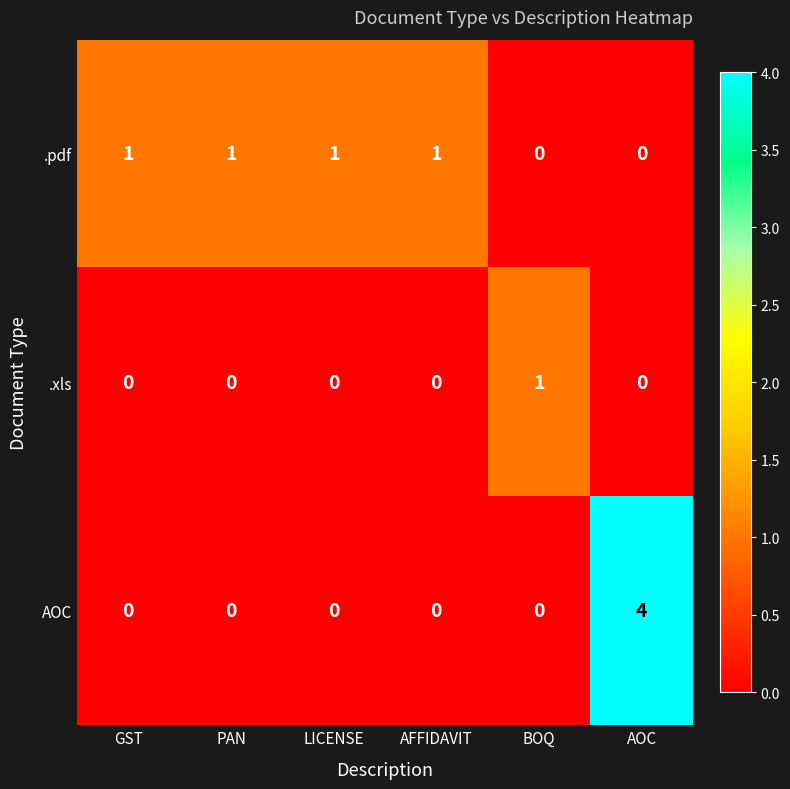

Reading left to right, transcribe all the data shown in this chart.

.pdf: 1	1	1	1	0	0
.xls: 0	0	0	0	1	0
AOC: 0	0	0	0	0	4